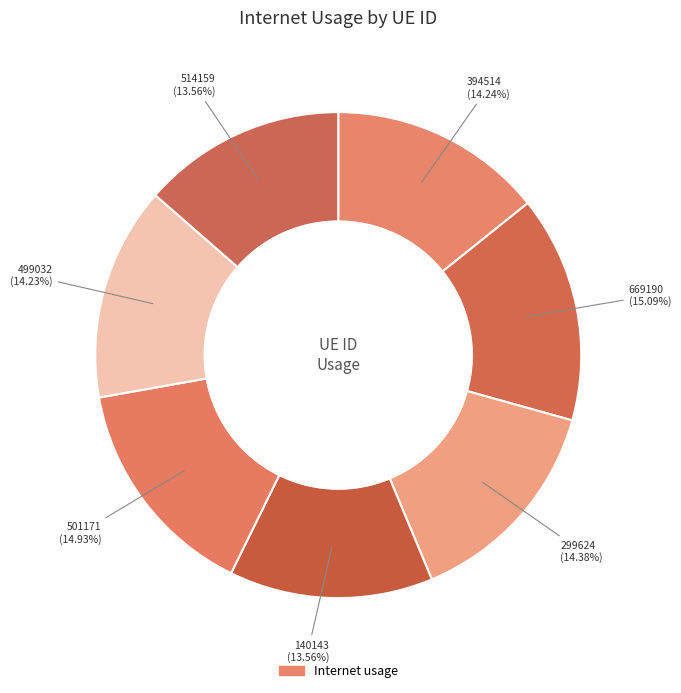

Count the number of slices in the pie.

7